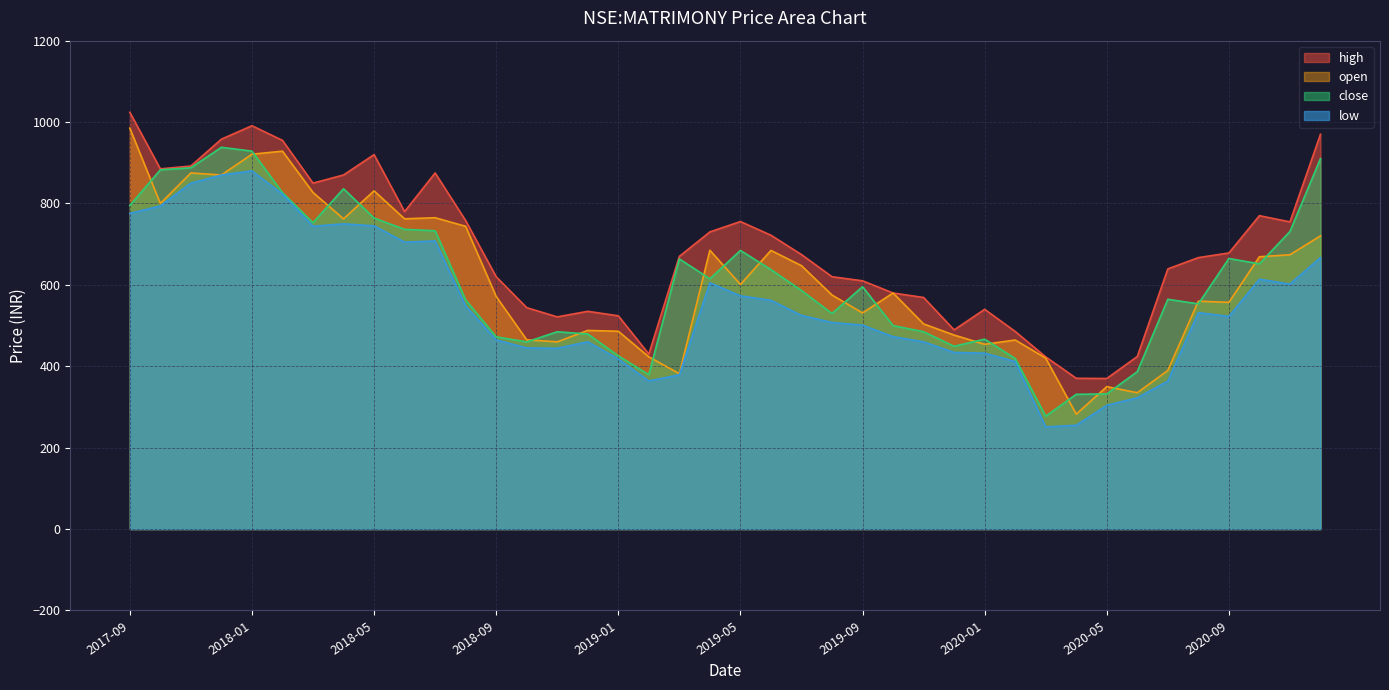

What is the label of the 34th point from the left?

2020-06